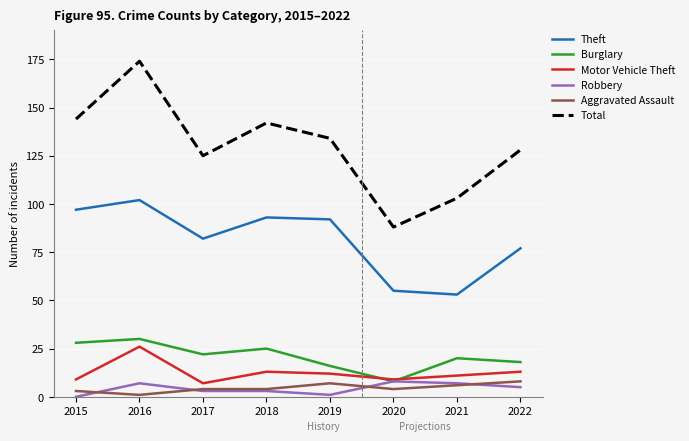

True or false: Robbery and Total intersect in this chart.

False